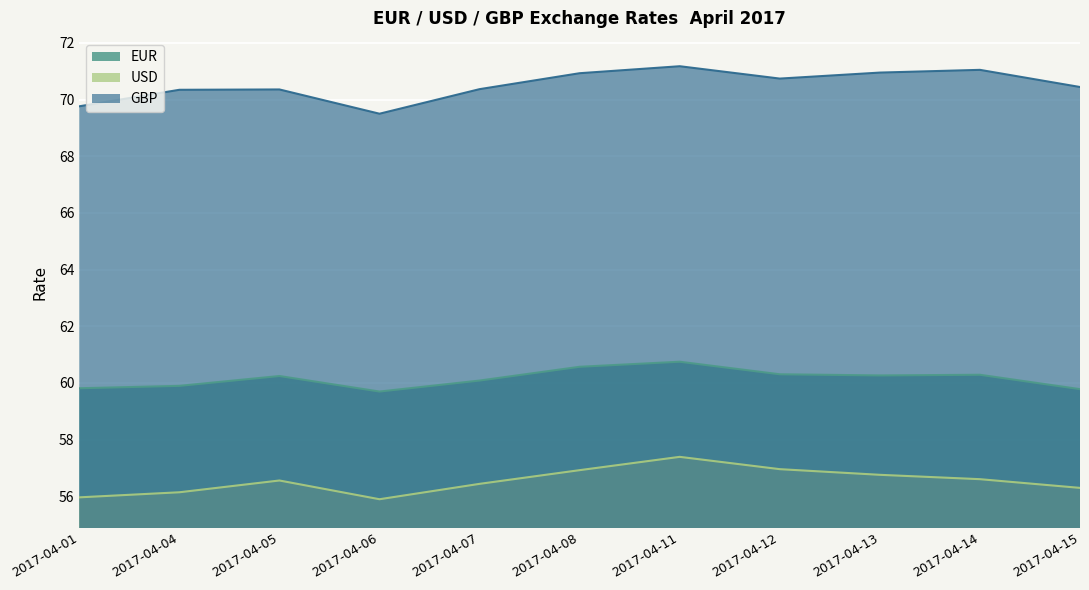

What is the approximate value of GBP at 2017-04-04?

70.3